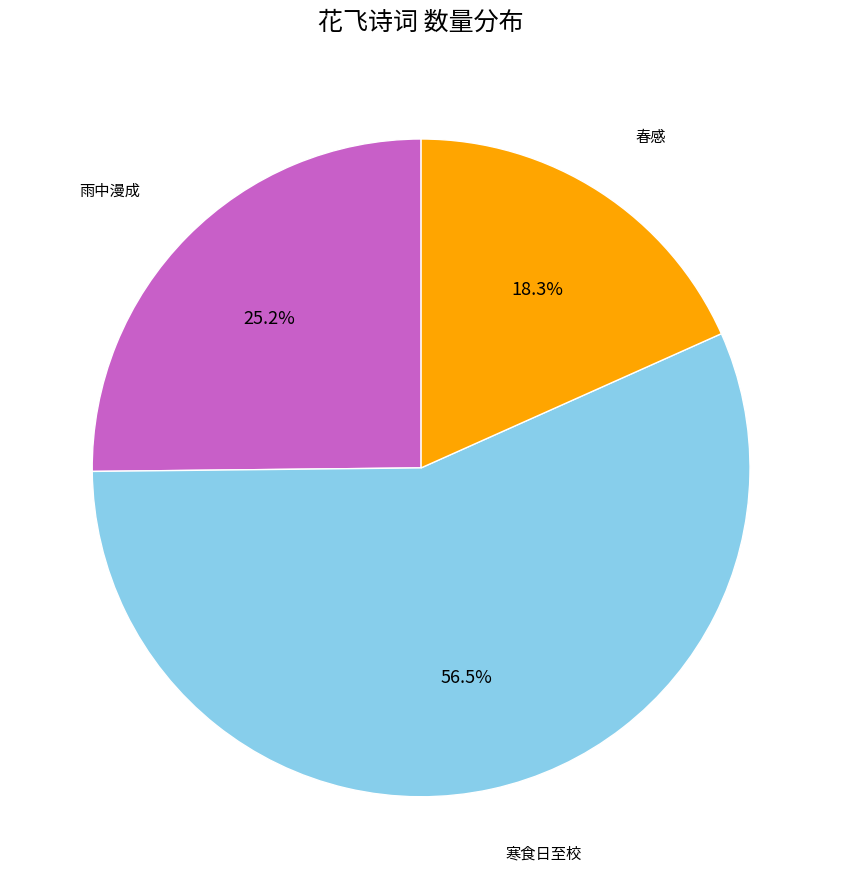

Is there any slice that represents more than half of the pie?

Yes